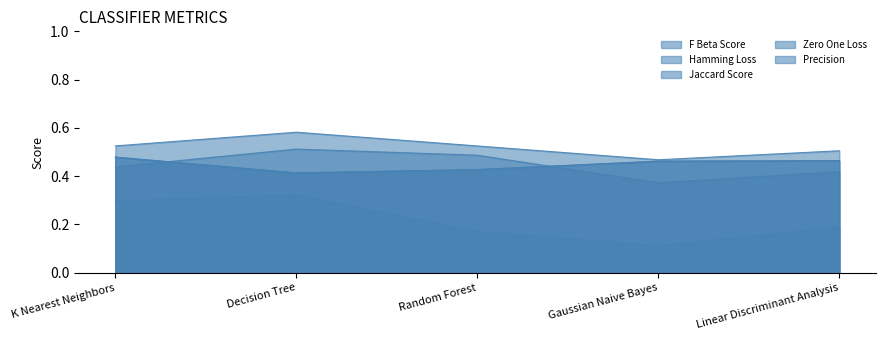

What is the label of the 4th point from the left?

Gaussian Naive Bayes